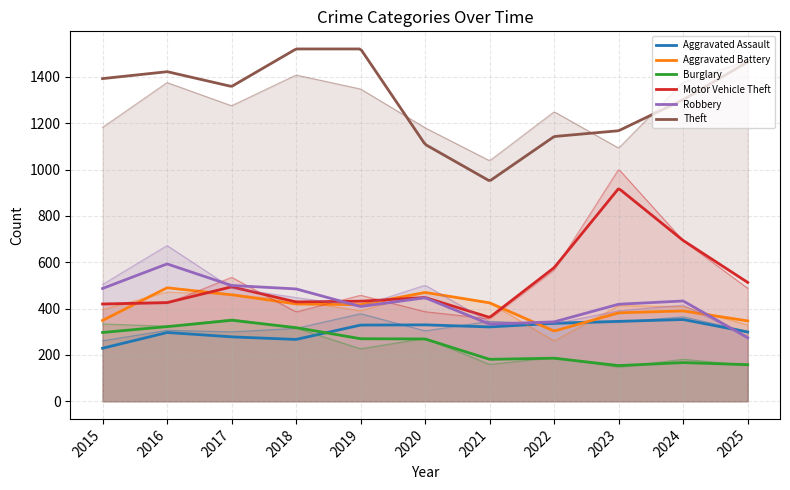

List the labels in order of Motor Vehicle Theft value, largest first.

2023, 2024, 2022, 2025, 2017, 2020, 2019, 2018, 2016, 2015, 2021